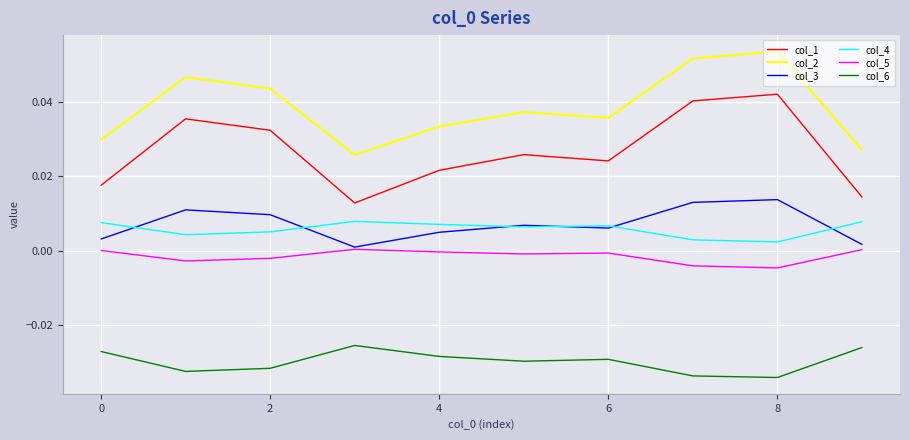

Which series has the largest total across all categories?

col_2